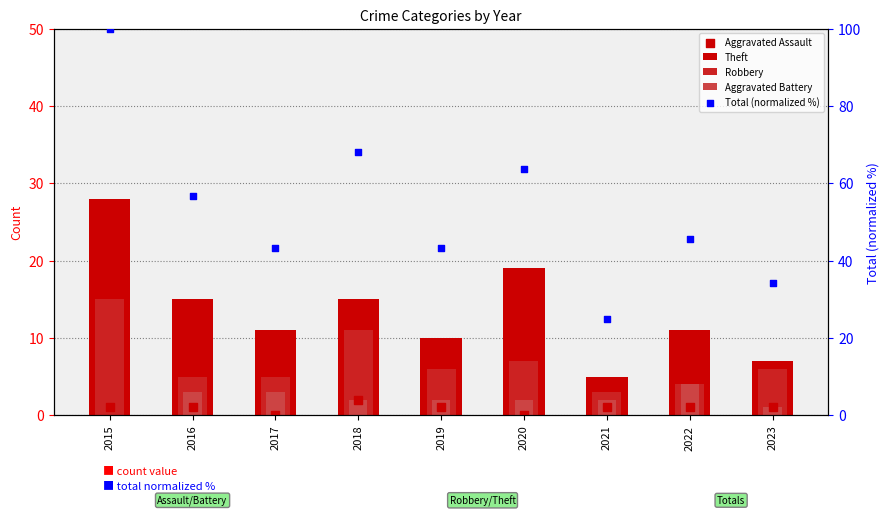

What is the total value across all series at 2016?

80.8